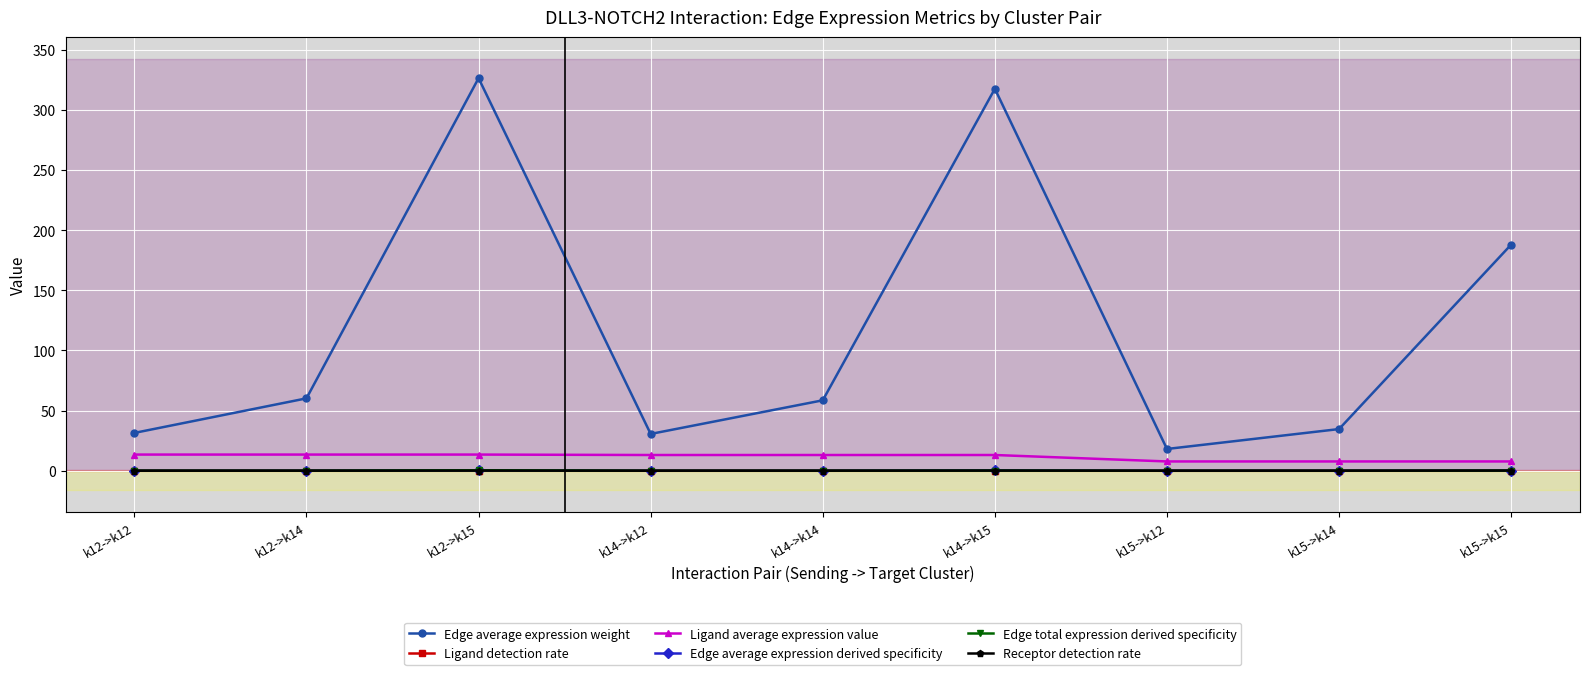

What is the label of the 7th point from the right?

k12->k15